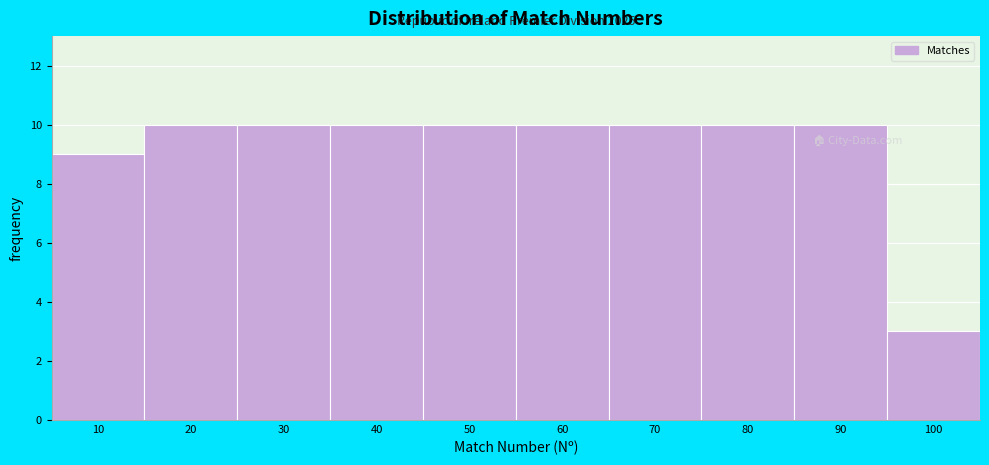

Reading left to right, transcribe all the data shown in this chart.

9	10	10	10	10	10	10	10	10	3